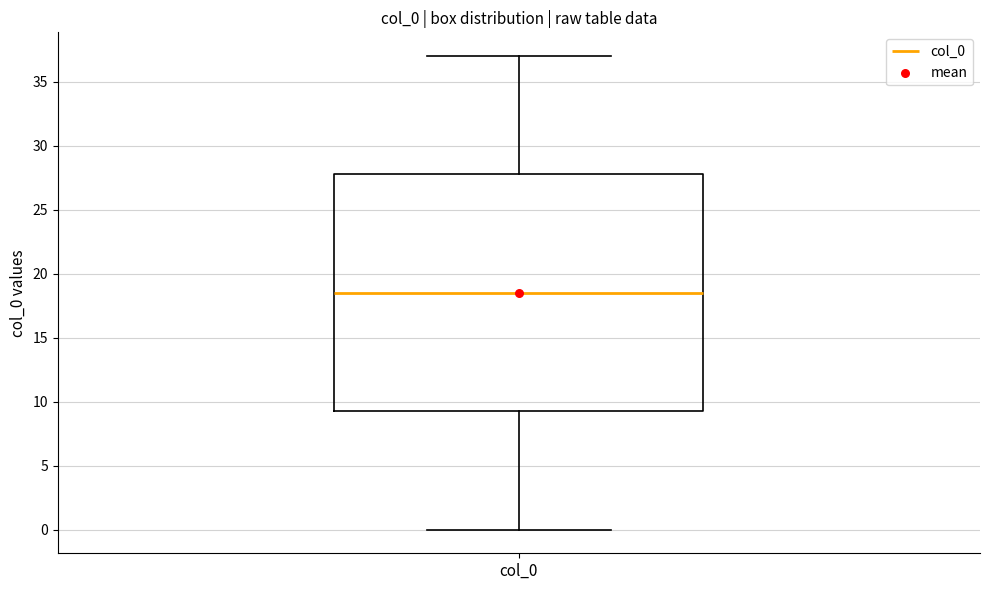

Transcribe this box plot: give where the median line is, the range the box spans, and where the two whiskers end, as read against the y-axis. The values are not printed on the chart, so give them approximately, as read against the axis.

median 18.5, box 9.5 to 28.0, whiskers 0.0 to 37.0